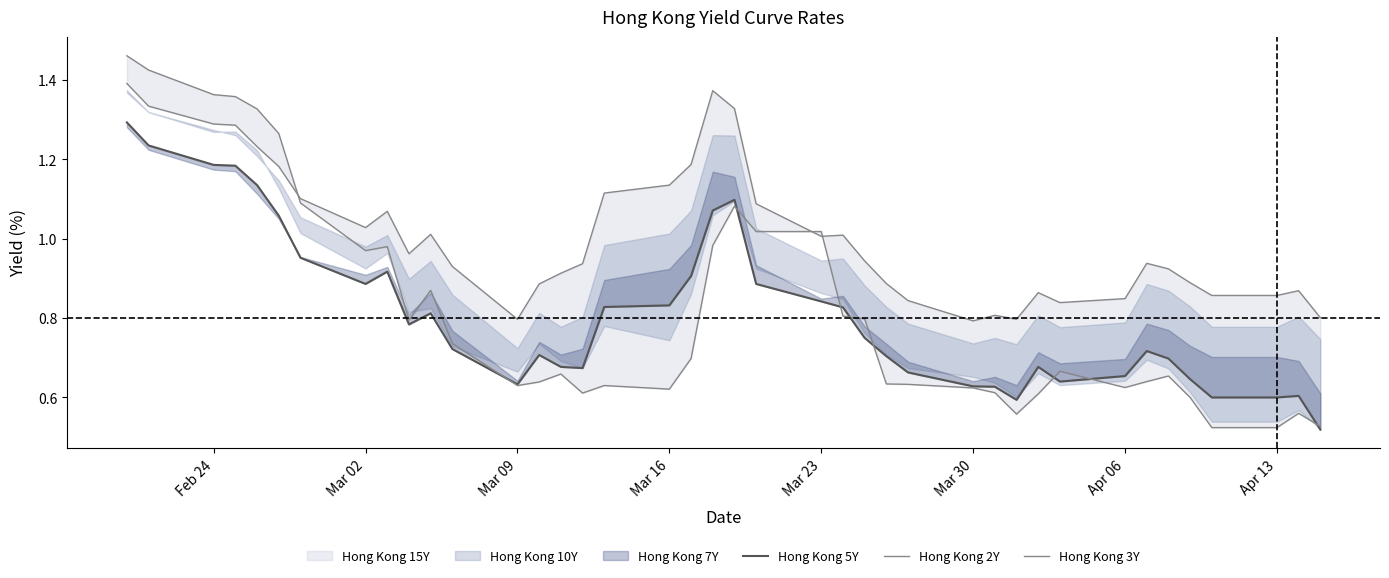

True or false: Hong Kong 2Y has more than 1 interior local peaks.

True